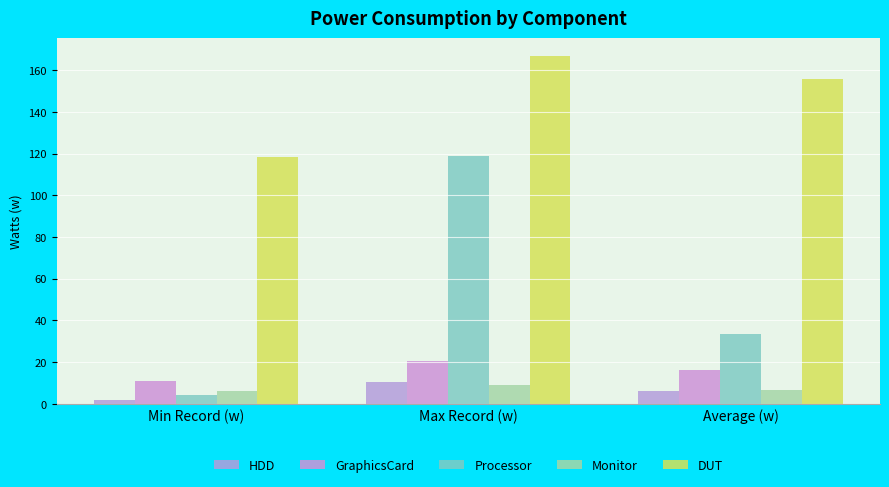

Where is DUT nearest to the value 142?

Average (w)